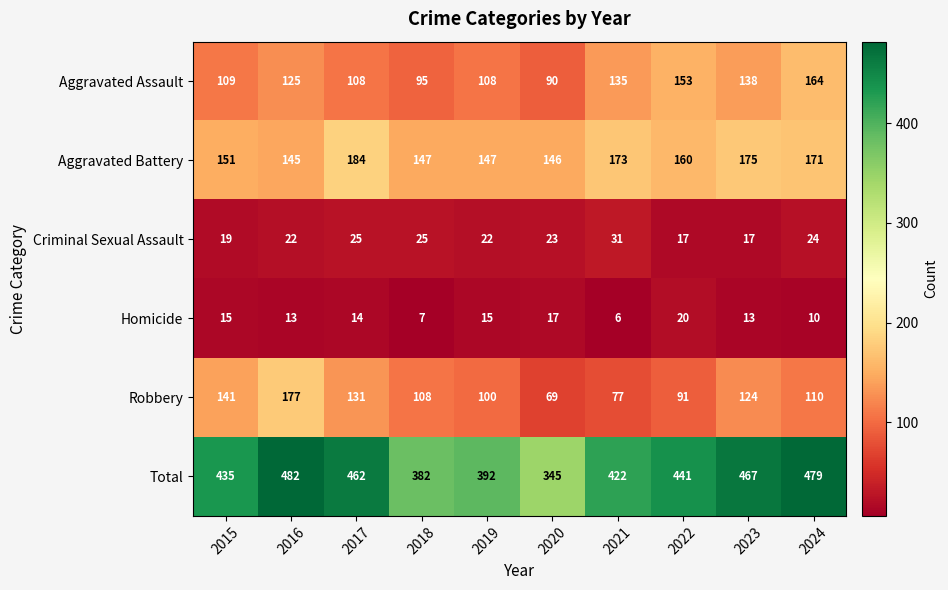

True or false: Homicide has a value of 5 at 2024.

False